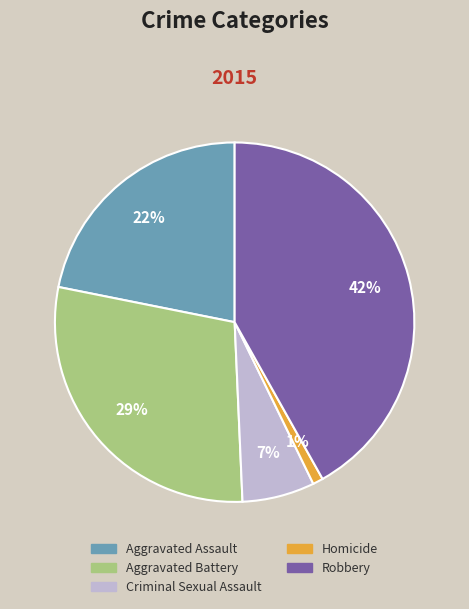

To the nearest percent, what is the difference between the largest and smallest slice percentages?

41%